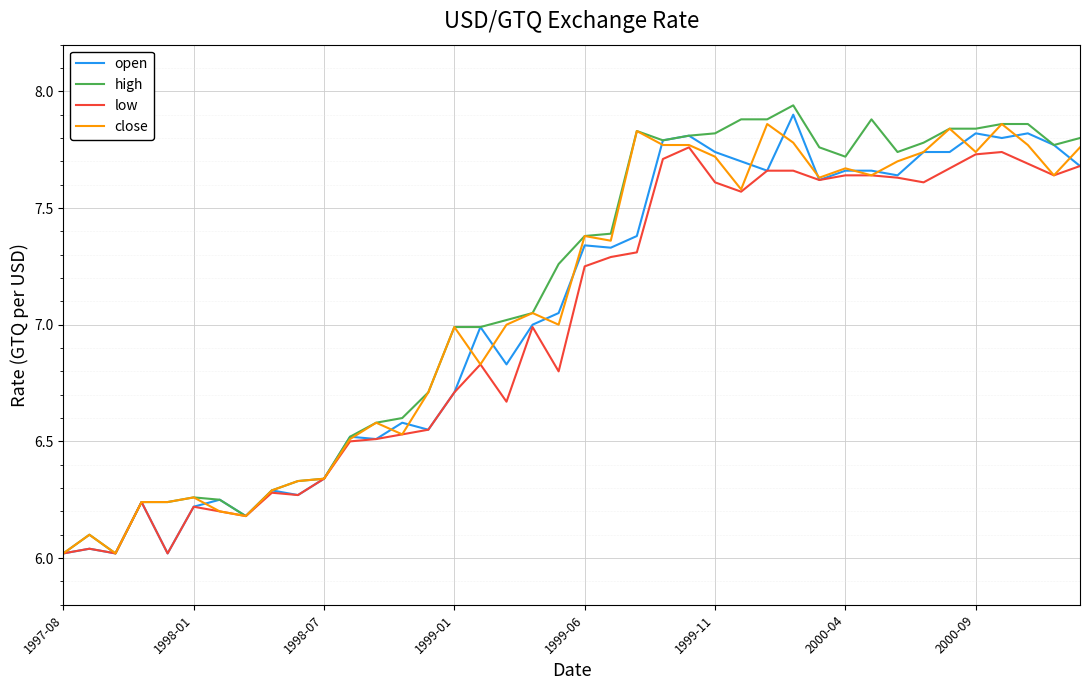

Which series has the largest range (max minus min)?

high